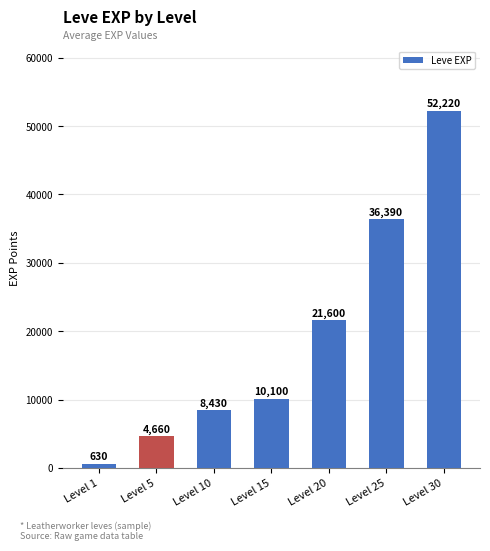

What is the value of the 6th bar from the left?

36390